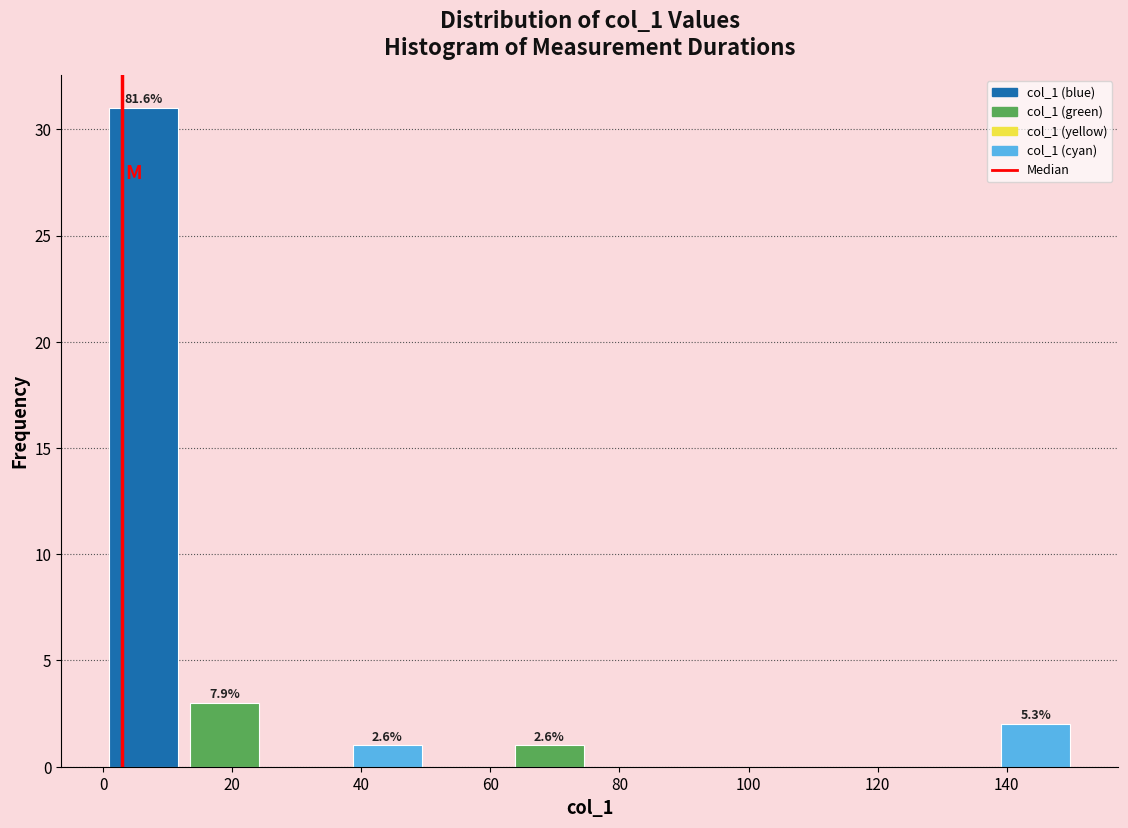

Over which range of the x-axis is the bar tallest?

0 to 12